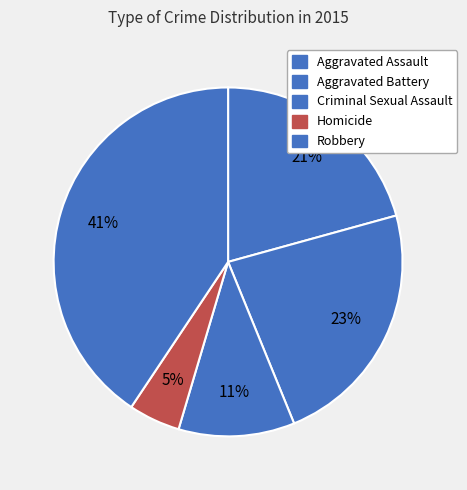

To the nearest percent, what portion does Aggravated Assault represent?

21%